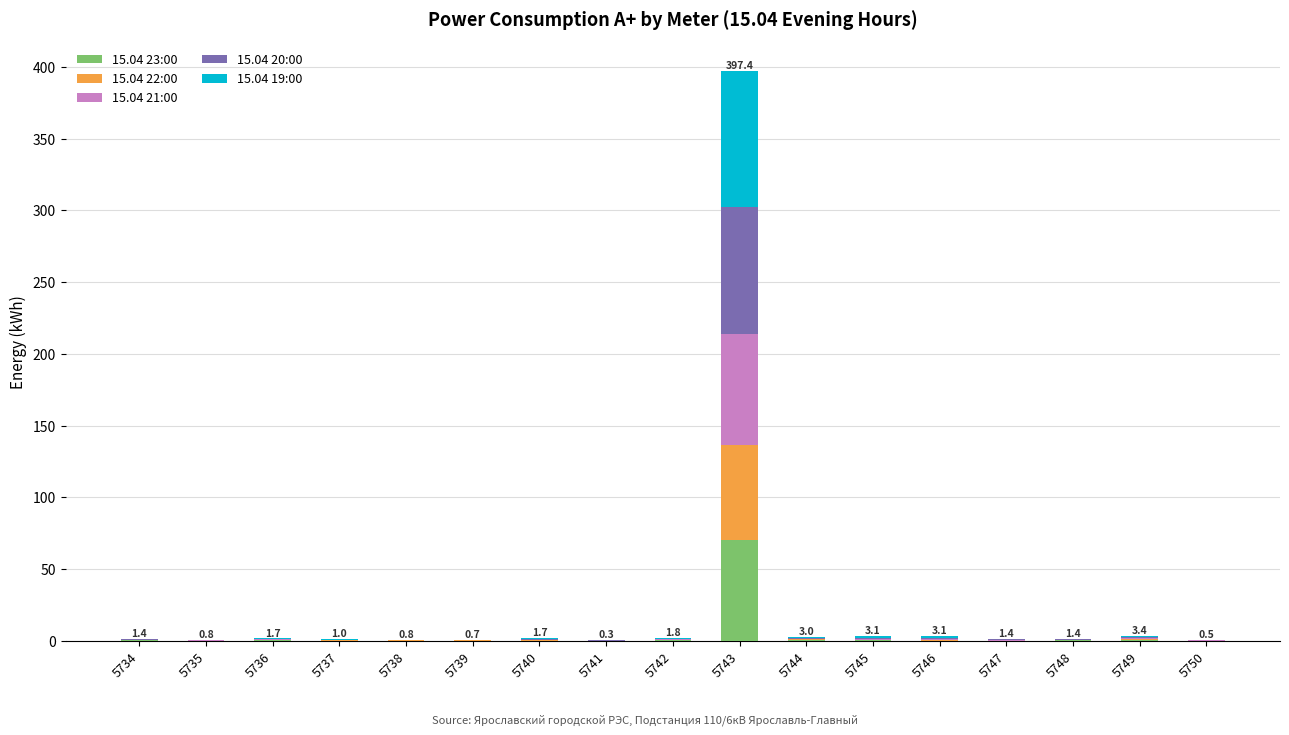

Count the number of data series in this chart.

5